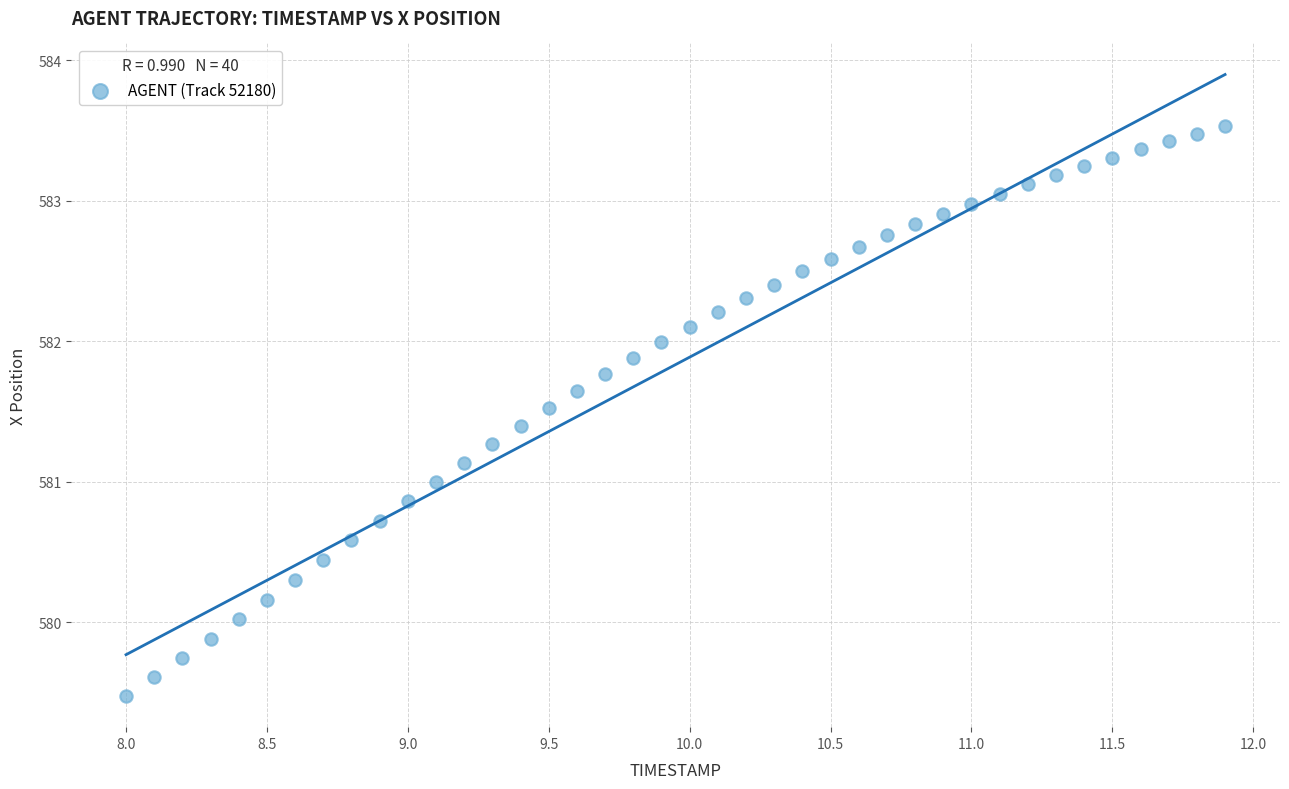

What is the range of Y values (max minus min)?

4.1